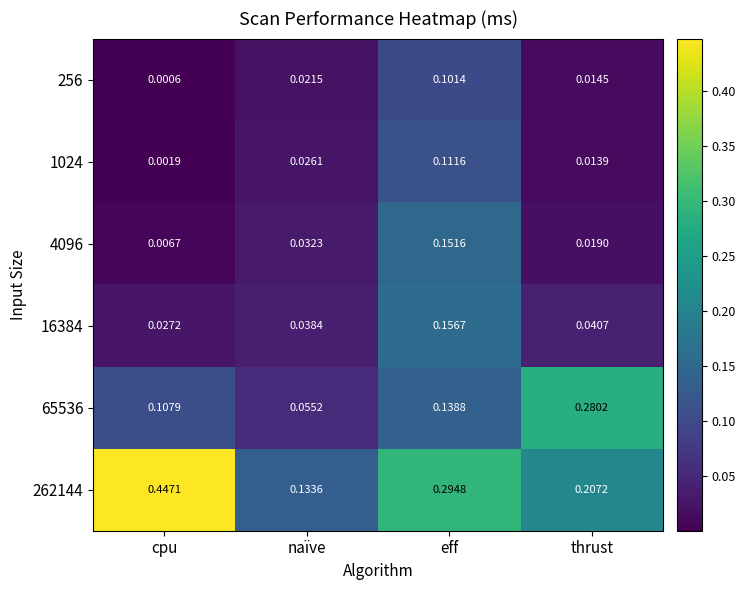

Which series has the largest total across all categories?

262144